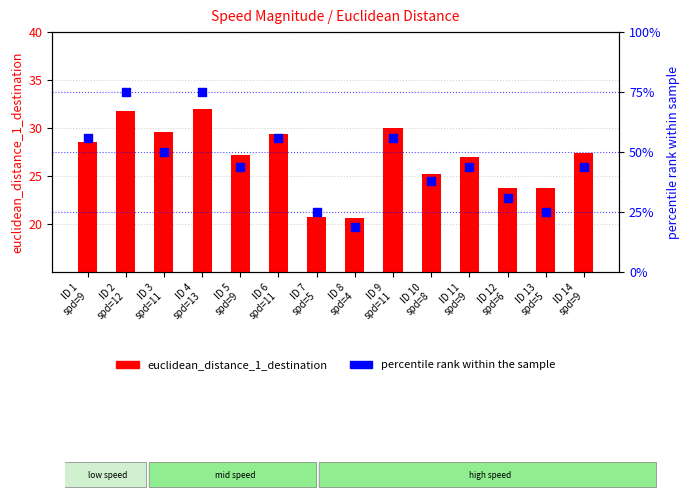

What are all the series names shown in the legend?

euclidean_distance_1_destination, percentile rank within the sample